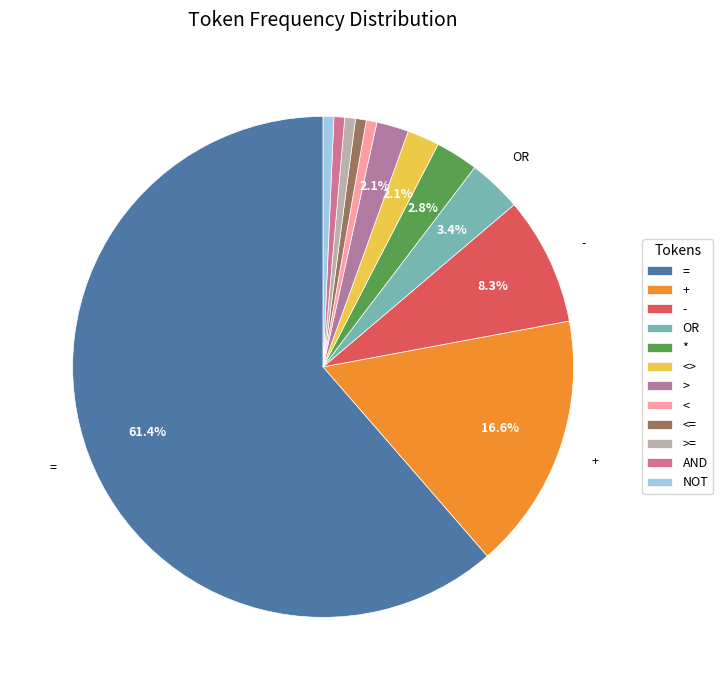

How many segments does this pie chart have?

12